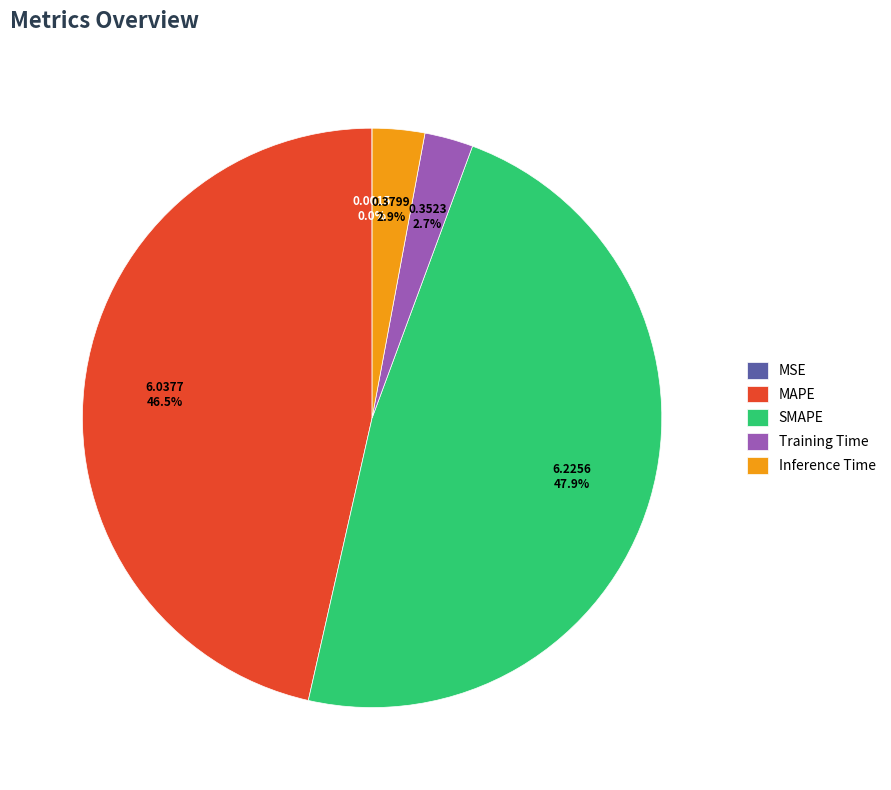

Does Training Time account for over 50% of the chart?

No